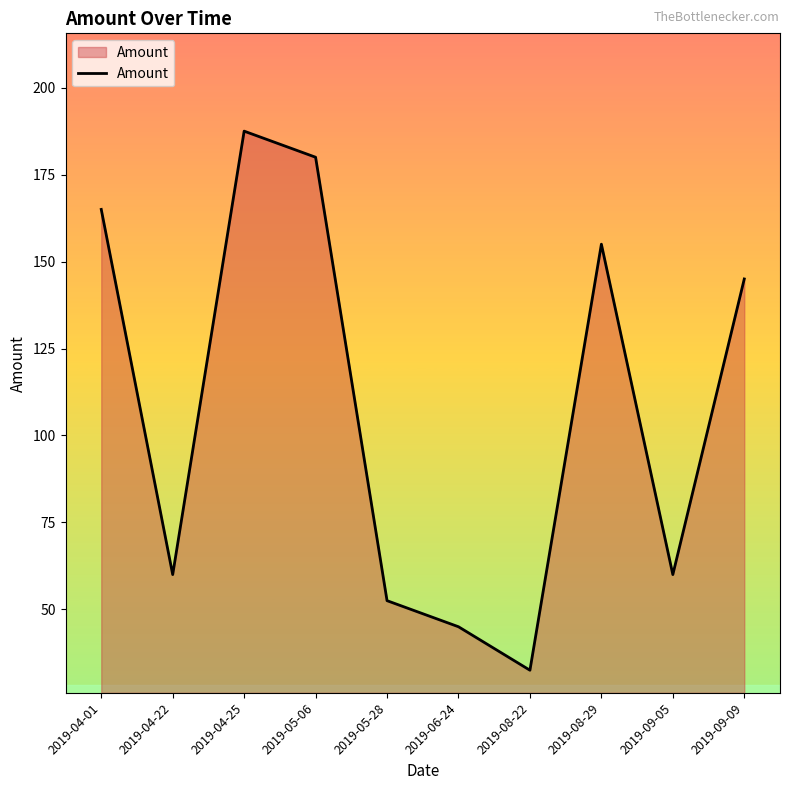

The value at 2019-04-25 is 331.6. True or false?

False